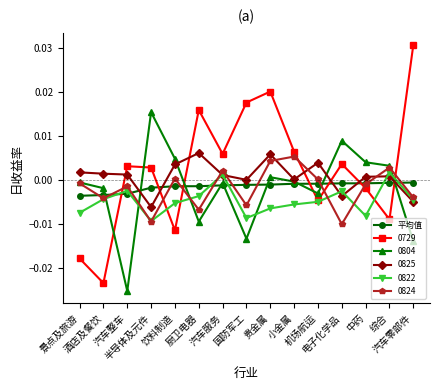

Which series ends up on top after the final intersection of 0824 and 0729?

0729